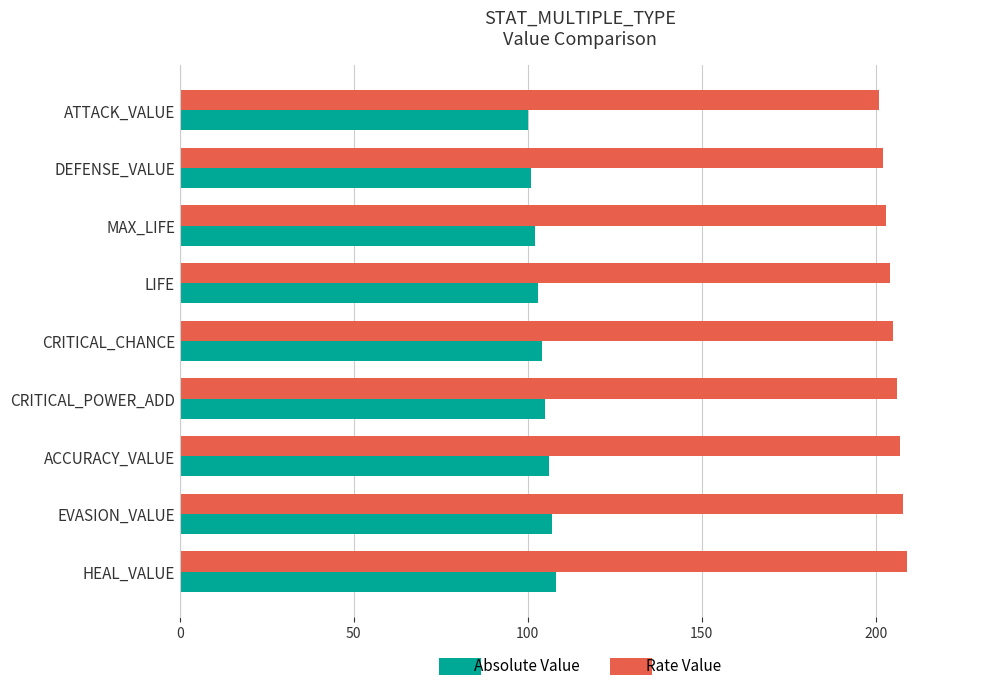

Is it true that Rate Value equals 203 at MAX_LIFE?

True